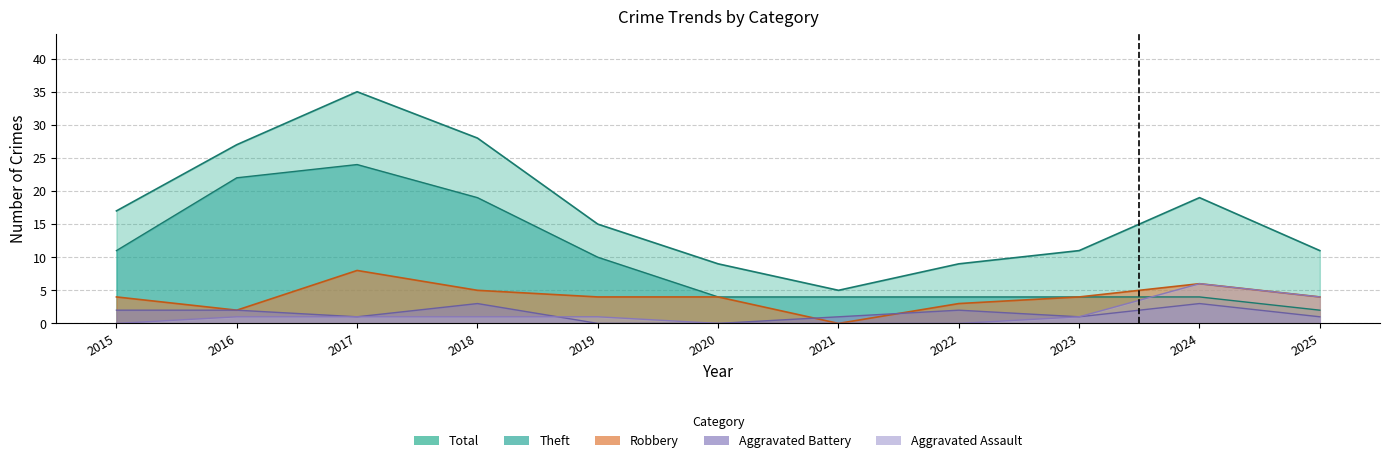

How many values in the Total series exceed 15?

5